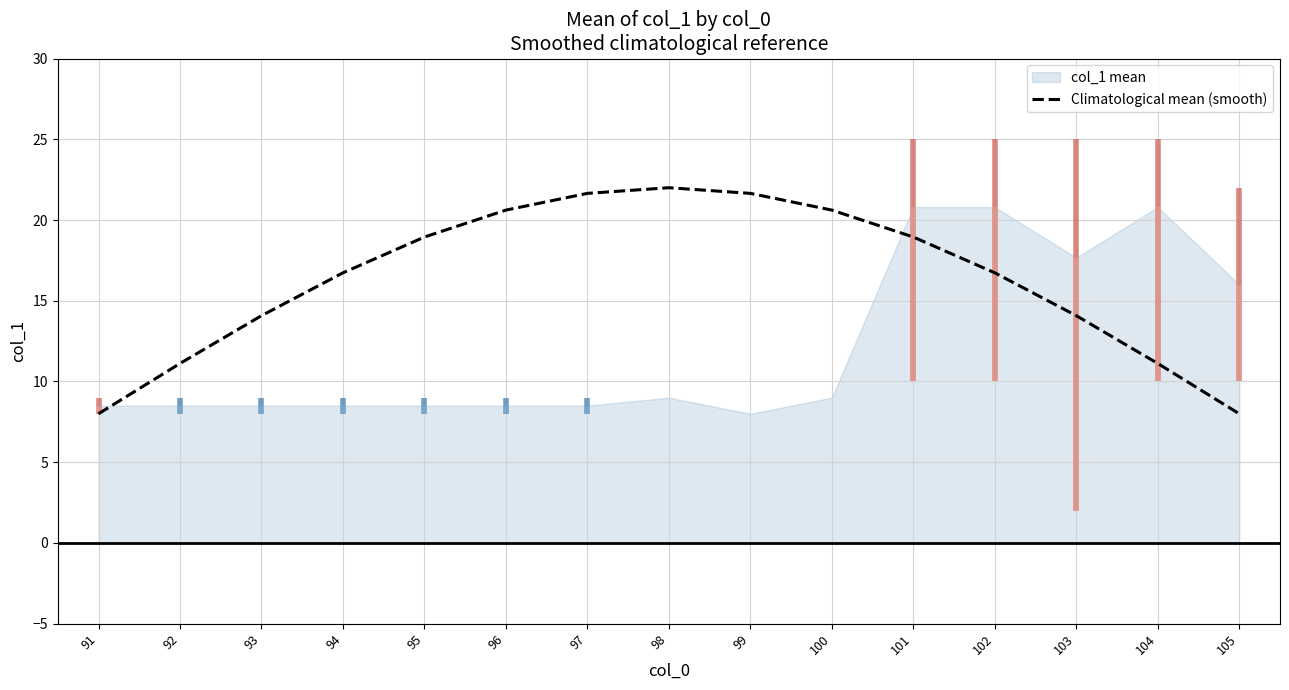

Approximately how many times larger is the value at 92 compared to 94?

0.7